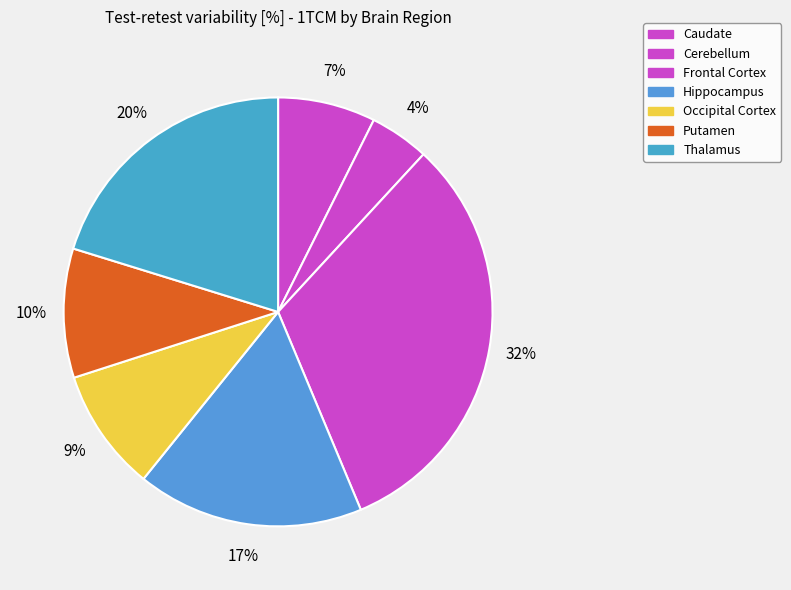

Count the number of slices in the pie.

7